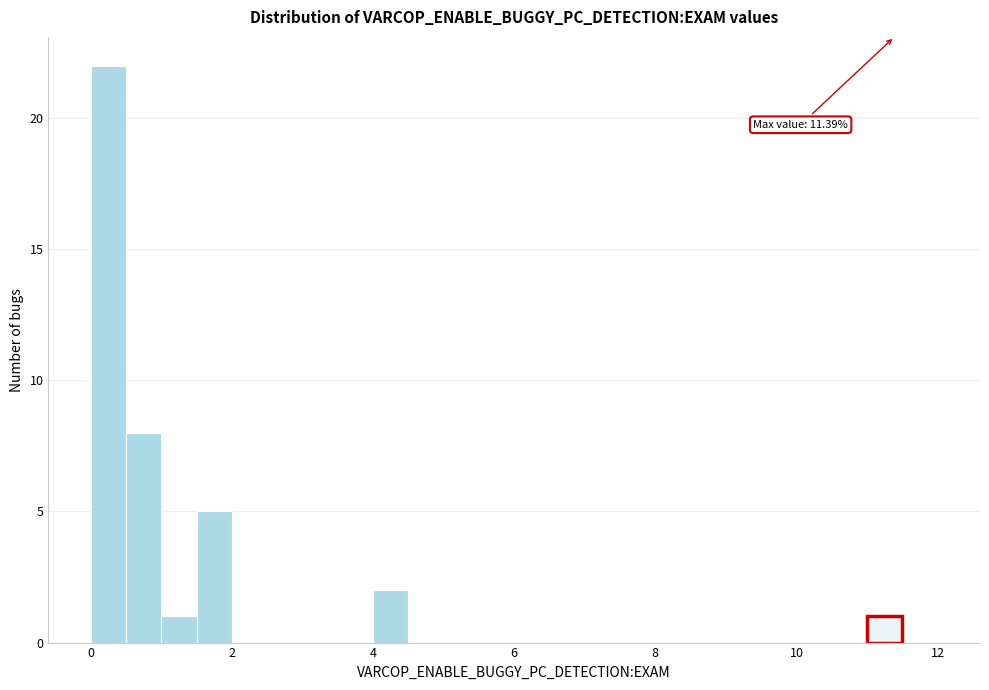

Around what value on the x-axis is the tallest bar? Give the approximate position of its centre, as read against the axis.

0.2